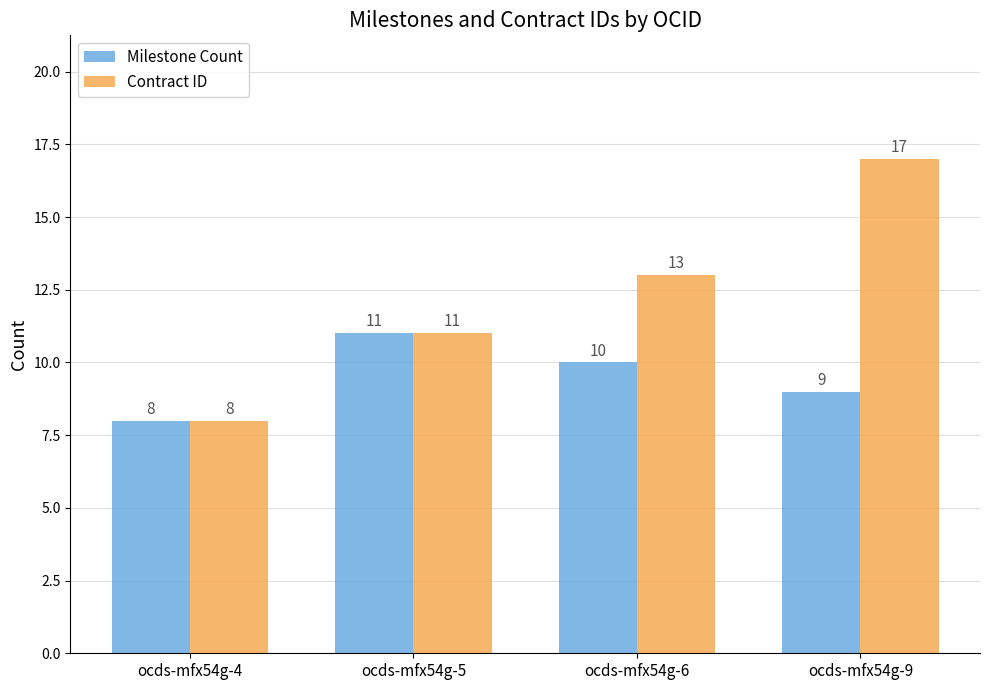

How many bars are there in total?

8